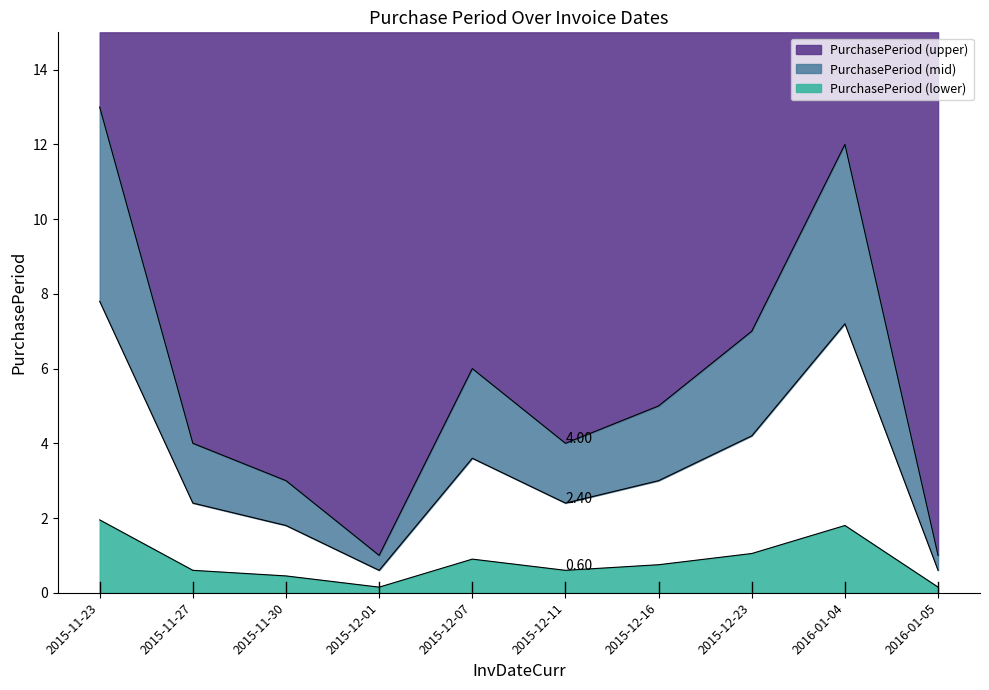

Read the value at 2015-11-27, to the nearest 5.

5